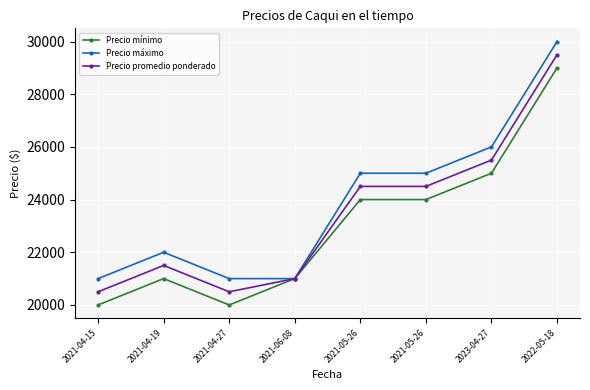

True or false: Precio máximo has more than 2 points higher than both neighbors.

False